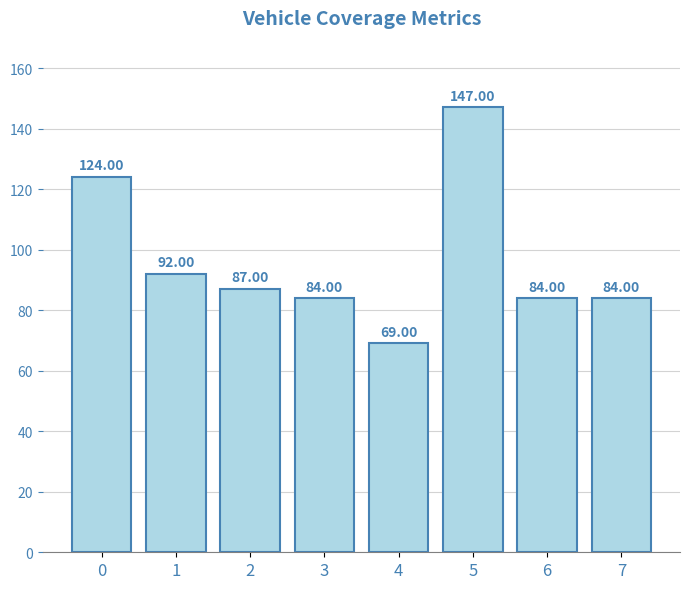

How many data points does each series have?

8